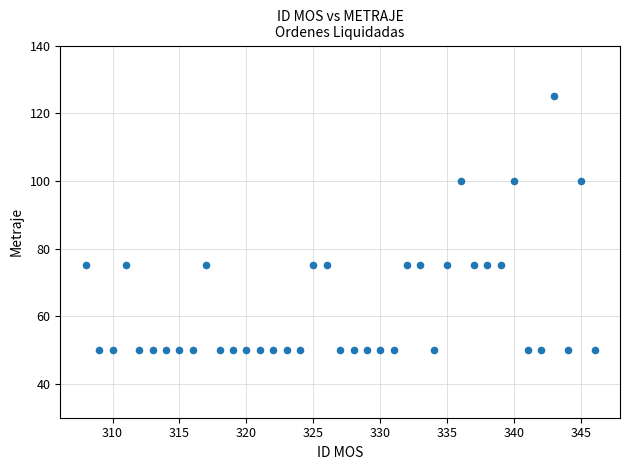

What is the range of X values (max minus min)?

38